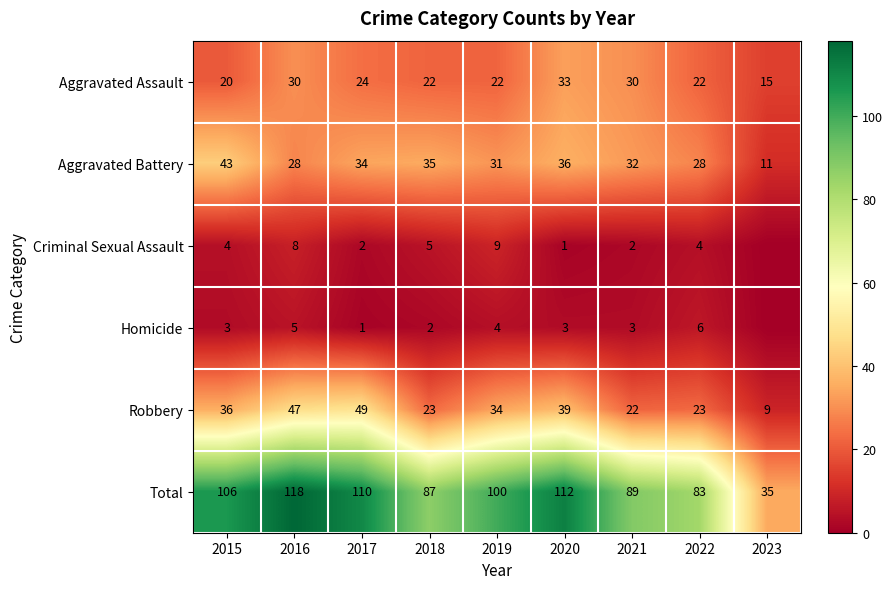

What is the sum of the Aggravated Assault values at 2020 and 2023?

48